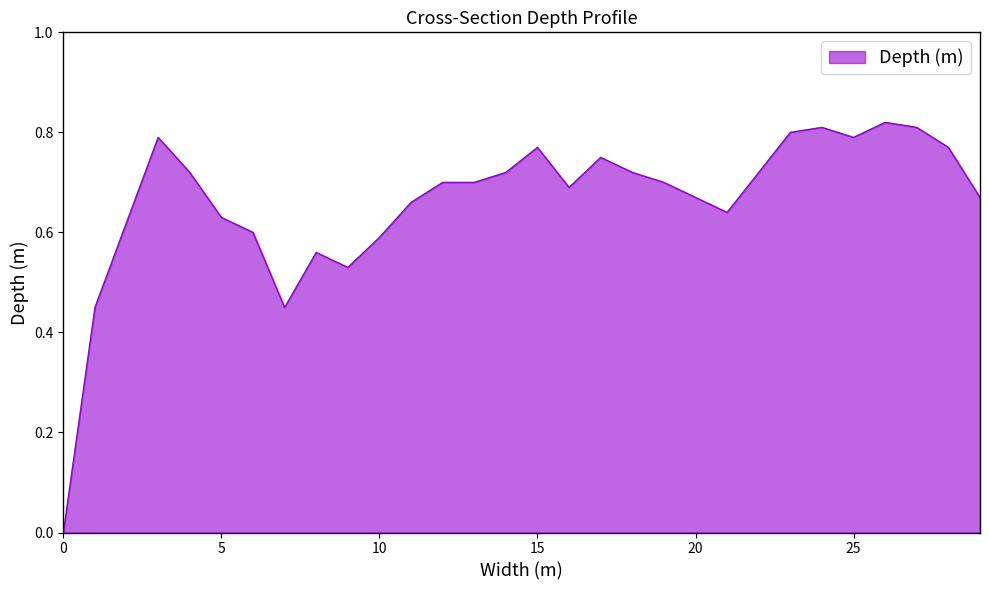

What is the greatest value displayed?

0.8